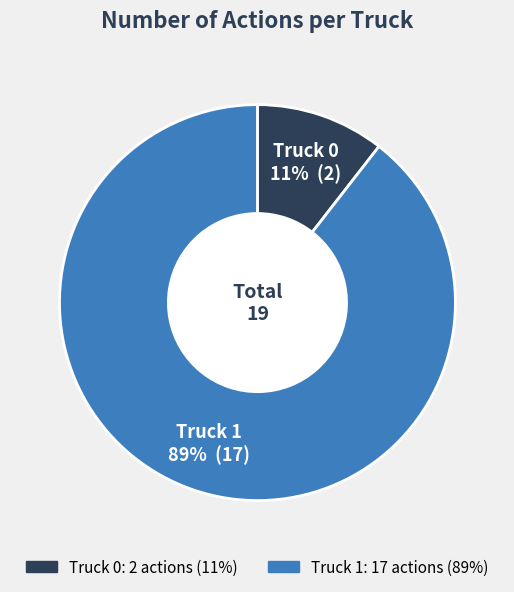

What is the smallest slice in the pie chart?

Truck 0